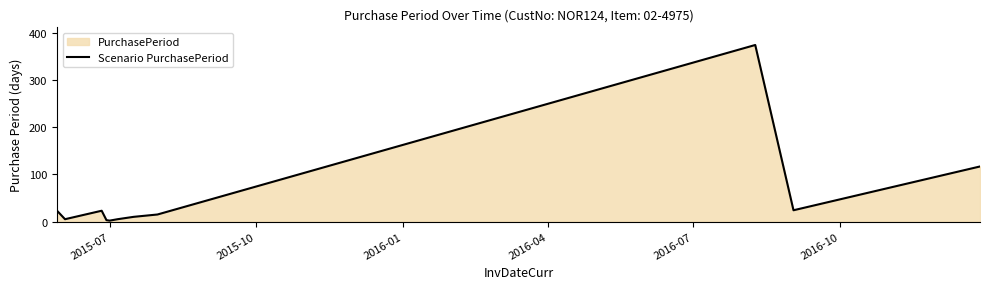

What is the difference between the maximum and minimum values?

373